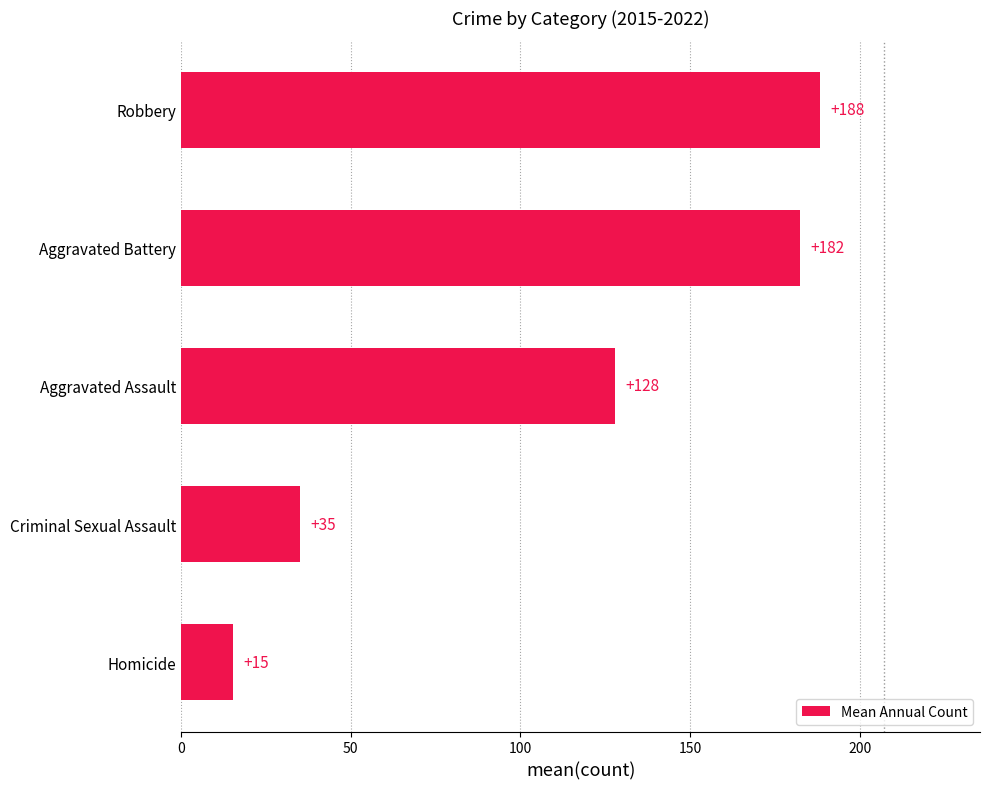

What is the smallest value displayed?

15.4